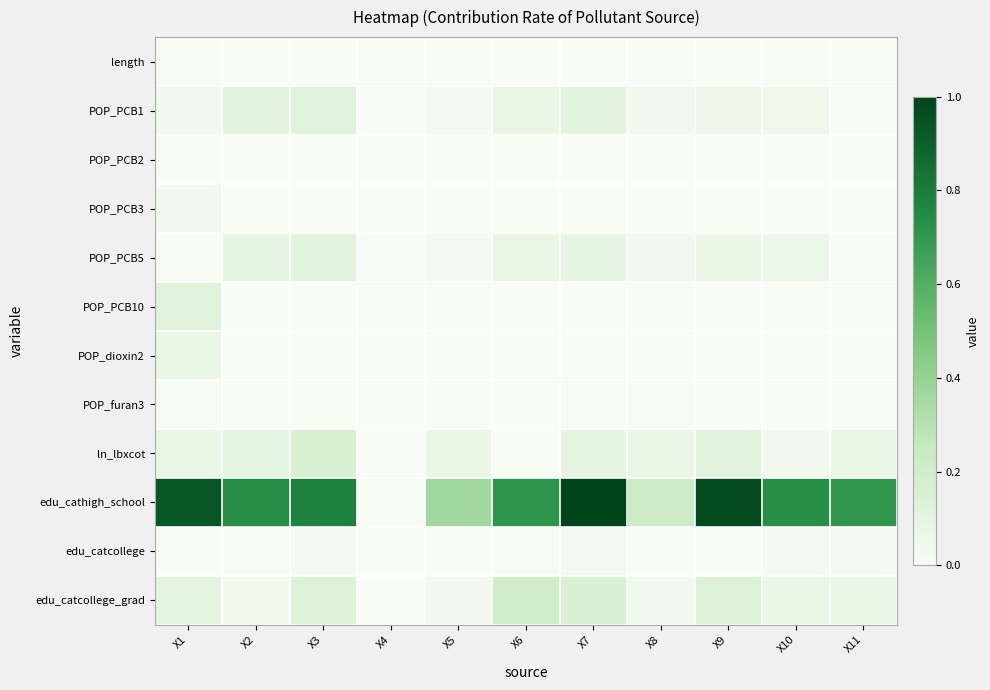

Reading left to right, extract all data points from this chart.

length: X1=0.0	X2=0.0	X3=0.0	X4=0.0	X5=0.0	X6=0.0	X7=0.0	X8=0.0	X9=0.0	X10=0.0	X11=0.0
POP_PCB1: X1=0.0	X2=0.1	X3=0.1	X4=0.0	X5=0.0	X6=0.1	X7=0.1	X8=0.0	X9=0.1	X10=0.0	X11=0.0
POP_PCB2: X1=0.0	X2=0.0	X3=0.0	X4=0.0	X5=0.0	X6=0.0	X7=0.0	X8=0.0	X9=0.0	X10=0.0	X11=0.0
POP_PCB3: X1=0.0	X2=0.0	X3=0.0	X4=0.0	X5=0.0	X6=0.0	X7=0.0	X8=0.0	X9=0.0	X10=0.0	X11=0.0
POP_PCB5: X1=0.0	X2=0.1	X3=0.1	X4=0.0	X5=0.0	X6=0.1	X7=0.1	X8=0.0	X9=0.1	X10=0.1	X11=0.0
POP_PCB10: X1=0.1	X2=0.0	X3=0.0	X4=0.0	X5=0.0	X6=0.0	X7=0.0	X8=0.0	X9=0.0	X10=0.0	X11=0.0
POP_dioxin2: X1=0.1	X2=0.0	X3=0.0	X4=0.0	X5=0.0	X6=0.0	X7=0.0	X8=0.0	X9=0.0	X10=0.0	X11=0.0
POP_furan3: X1=0.0	X2=0.0	X3=0.0	X4=0.0	X5=0.0	X6=0.0	X7=0.0	X8=0.0	X9=0.0	X10=0.0	X11=0.0
ln_lbxcot: X1=0.1	X2=0.1	X3=0.2	X4=0.0	X5=0.1	X6=0.0	X7=0.1	X8=0.1	X9=0.1	X10=0.0	X11=0.1
edu_cathigh_school: X1=0.9	X2=0.7	X3=0.8	X4=0.0	X5=0.4	X6=0.7	X7=1.0	X8=0.2	X9=1.0	X10=0.7	X11=0.7
edu_catcollege: X1=0.0	X2=0.0	X3=0.0	X4=0.0	X5=0.0	X6=0.0	X7=0.0	X8=0.0	X9=0.0	X10=0.0	X11=0.0
edu_catcollege_grad: X1=0.1	X2=0.0	X3=0.1	X4=0.0	X5=0.0	X6=0.2	X7=0.2	X8=0.0	X9=0.1	X10=0.1	X11=0.1